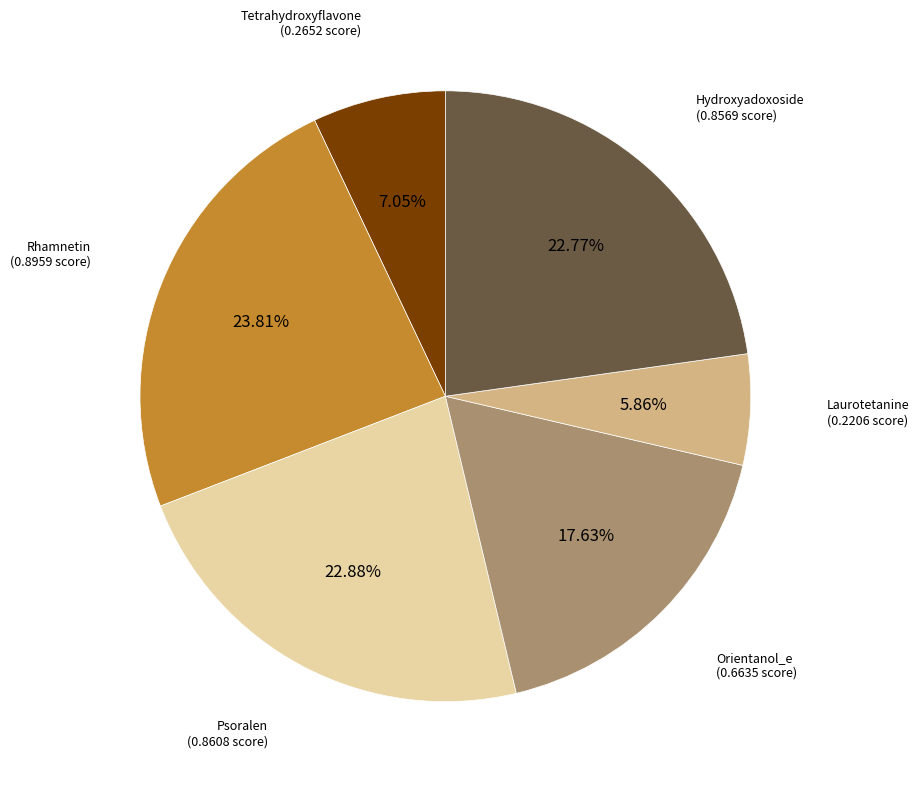

Is there a majority slice in this chart?

No